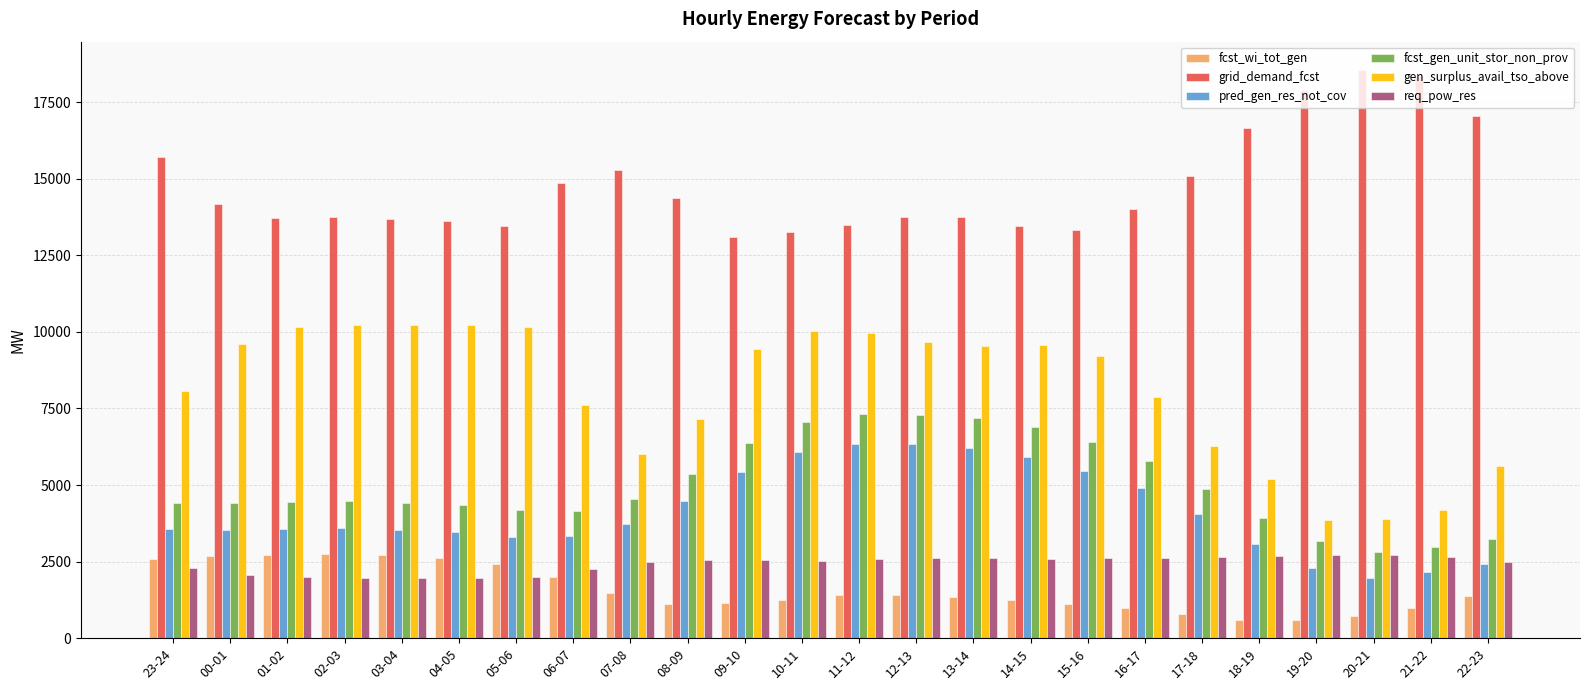

Which series changed the most between 04-05 and 22-23?

gen_surplus_avail_tso_above